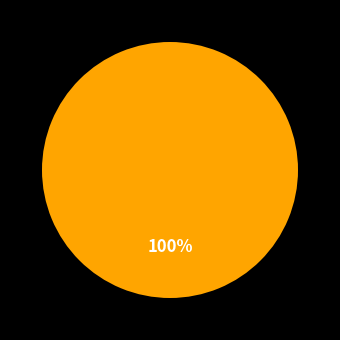

Does any single category account for the majority?

Yes